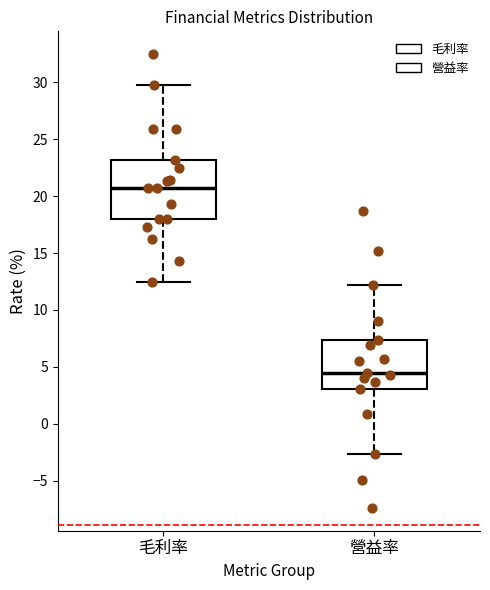

Which box is the tallest, from its lower edge to its upper edge?

毛利率